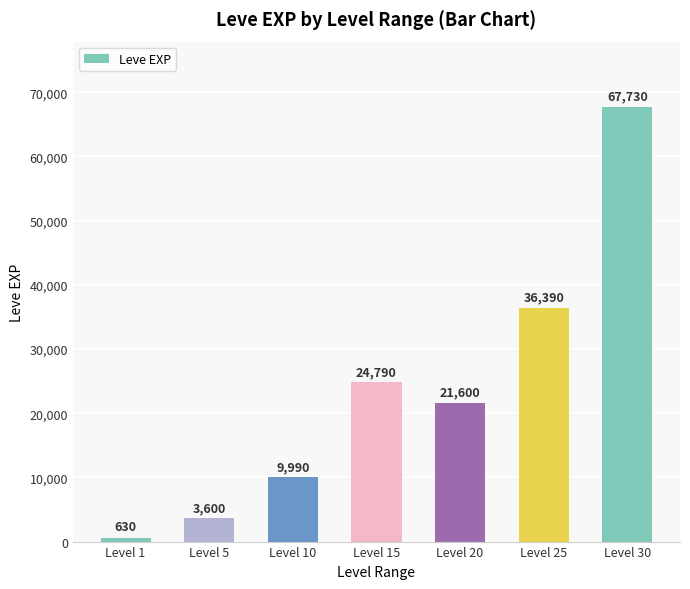

How many bars are there in total?

7